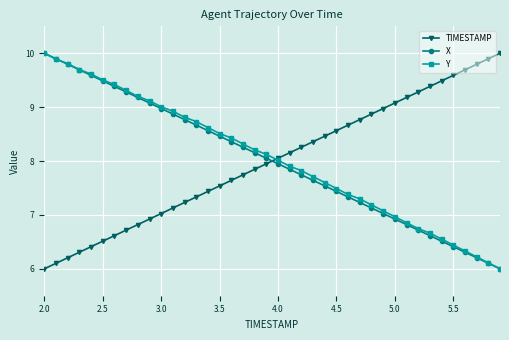

How many times do TIMESTAMP and Y cross each other?

1